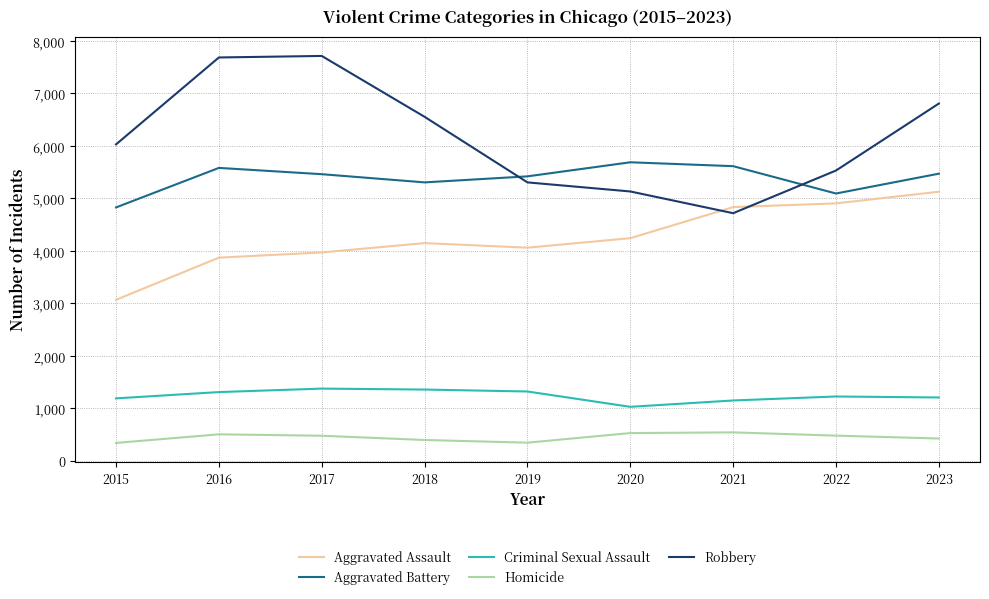

Does the chart have visible grid lines?

Yes